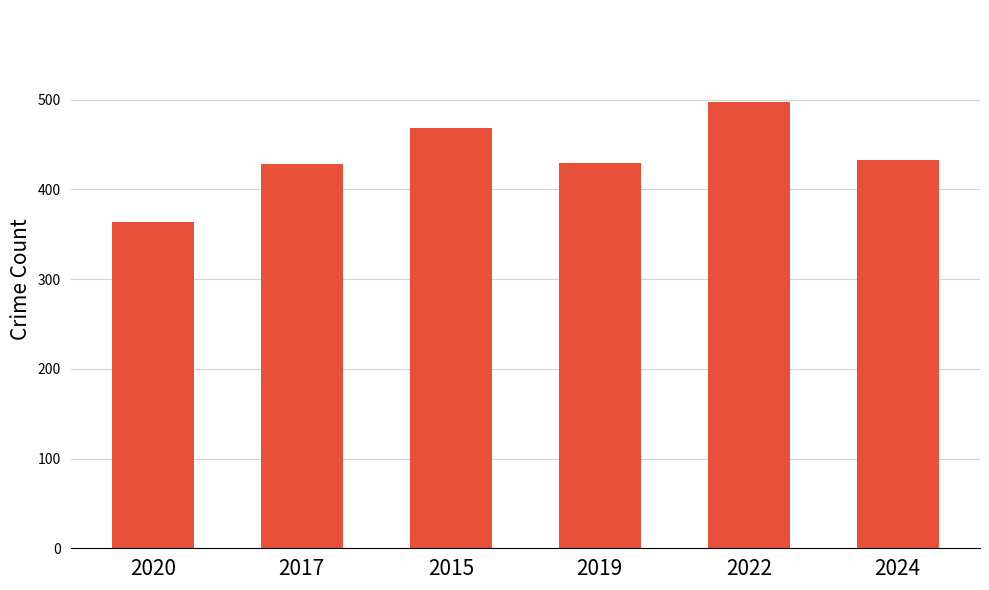

What is the sum of the values at 2019 and 2017?

857